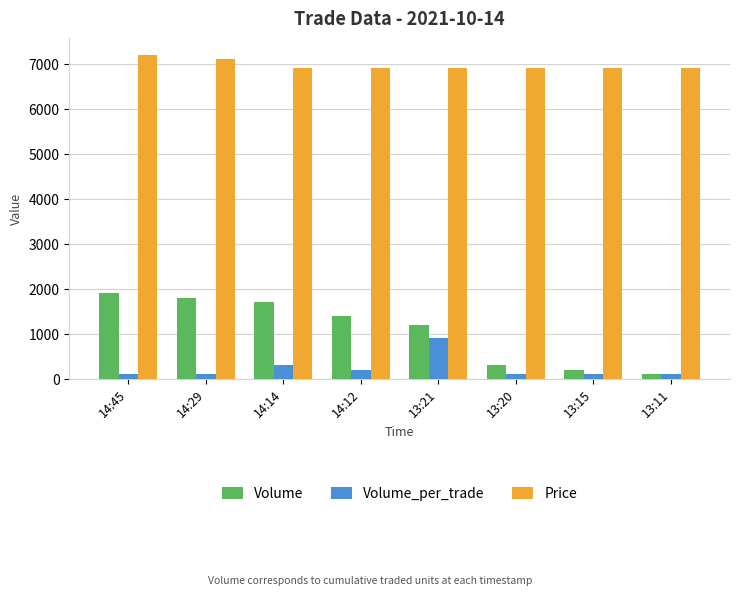

Rank the series by their maximum value, from highest to lowest.

Price, Volume, Volume_per_trade